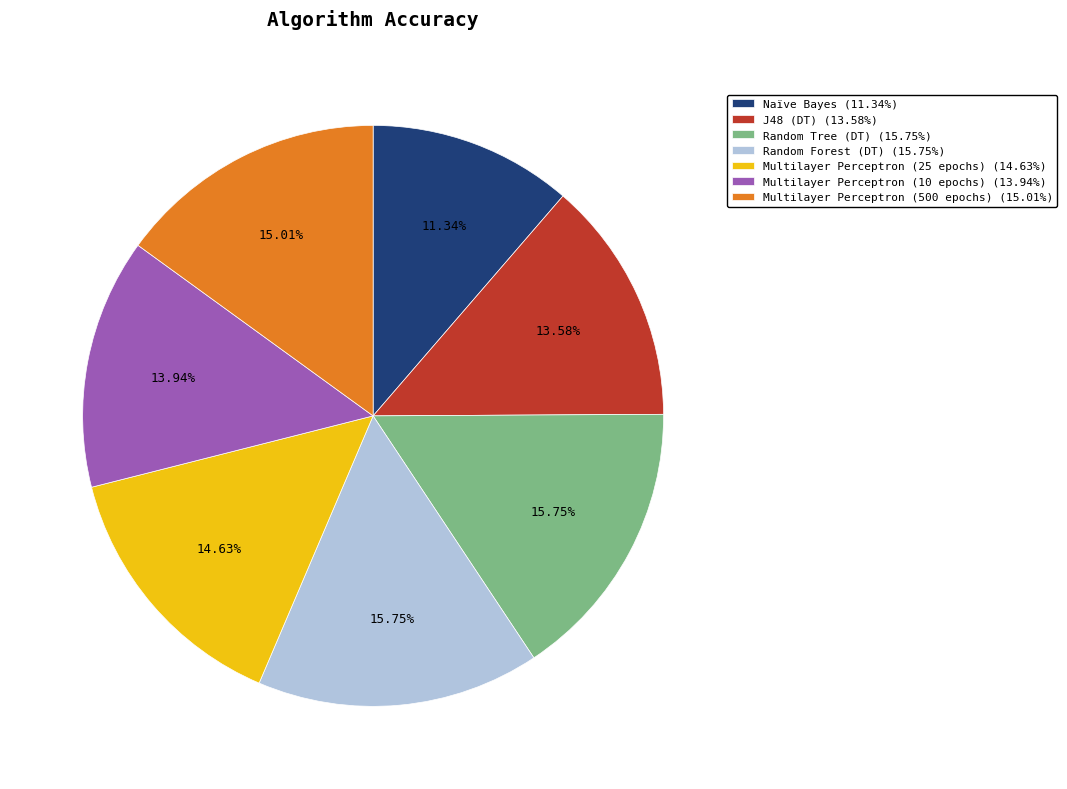

To the nearest percent, what portion does Random Tree (DT) represent?

16%